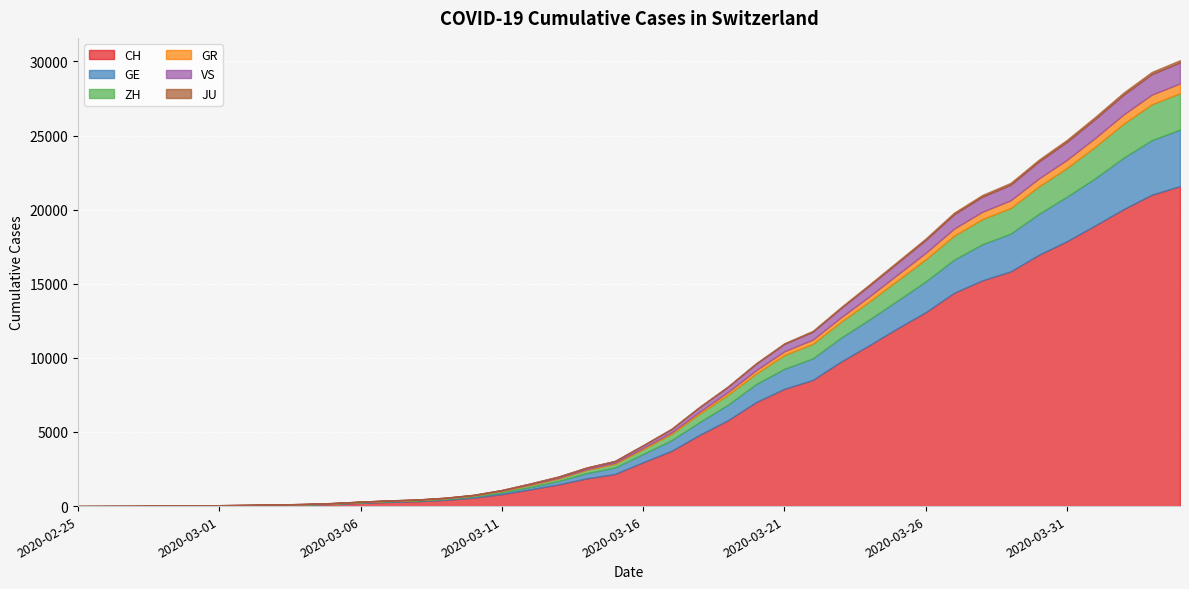

How many intersections are there between GR and GE?

1